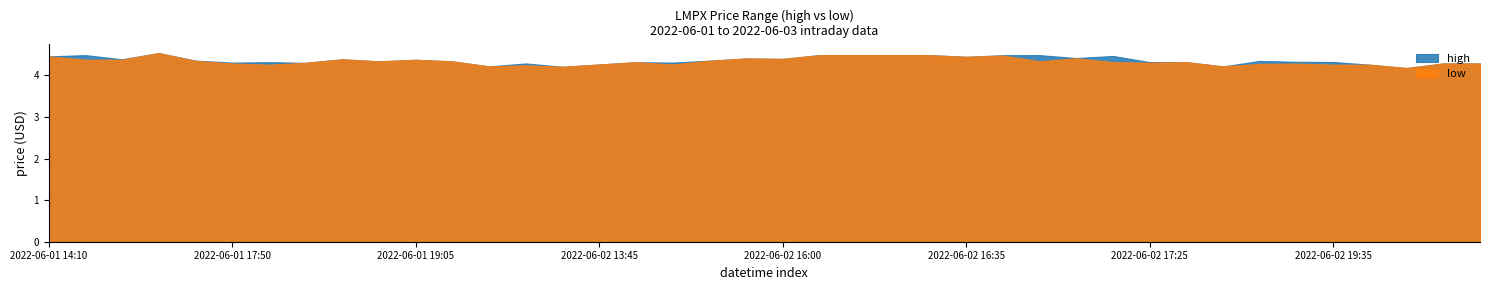

What is the minimum value shown in the chart?

4.2